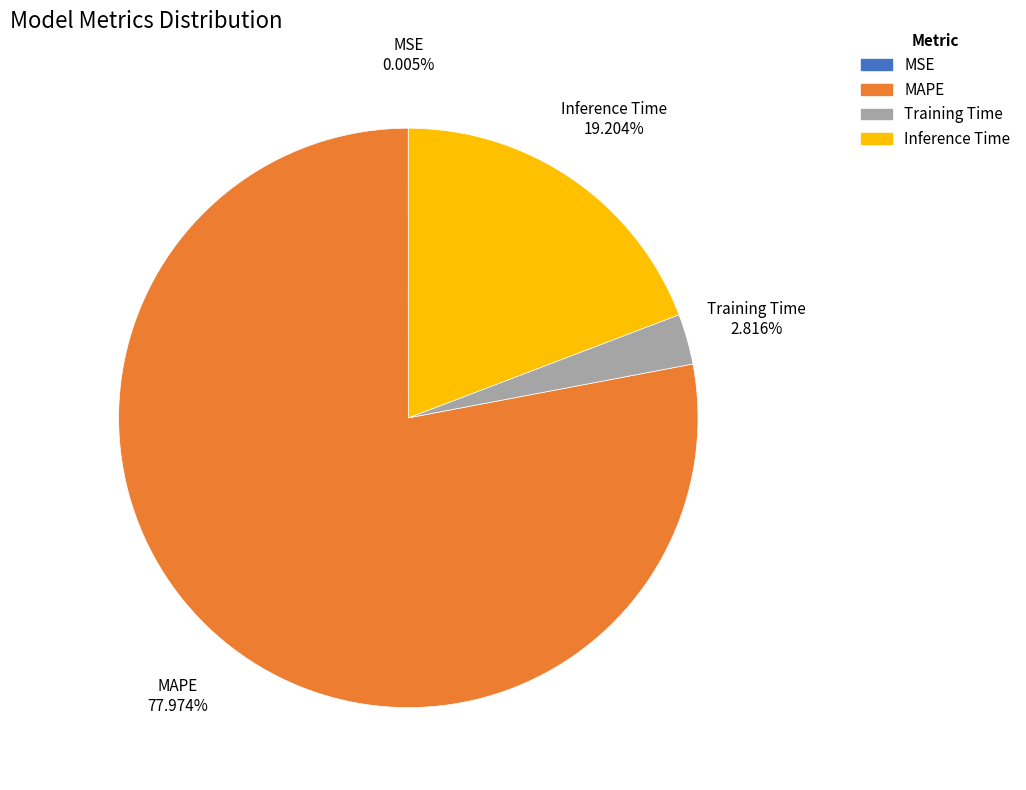

Combined, do MAPE and Training Time account for over 50%?

Yes